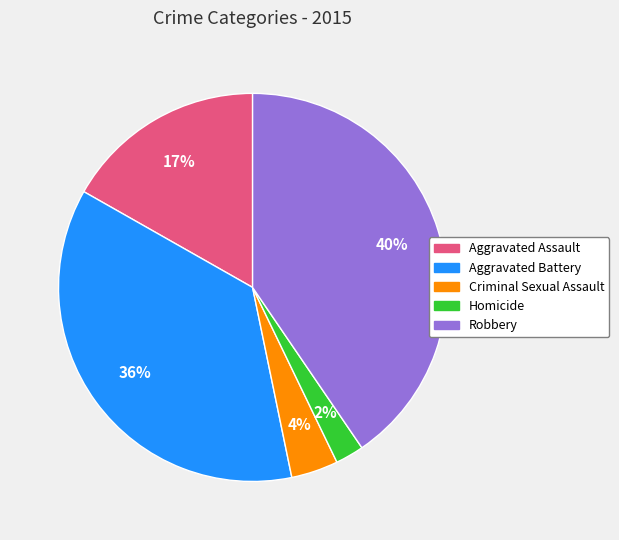

Between Criminal Sexual Assault and Aggravated Battery, which is larger?

Aggravated Battery